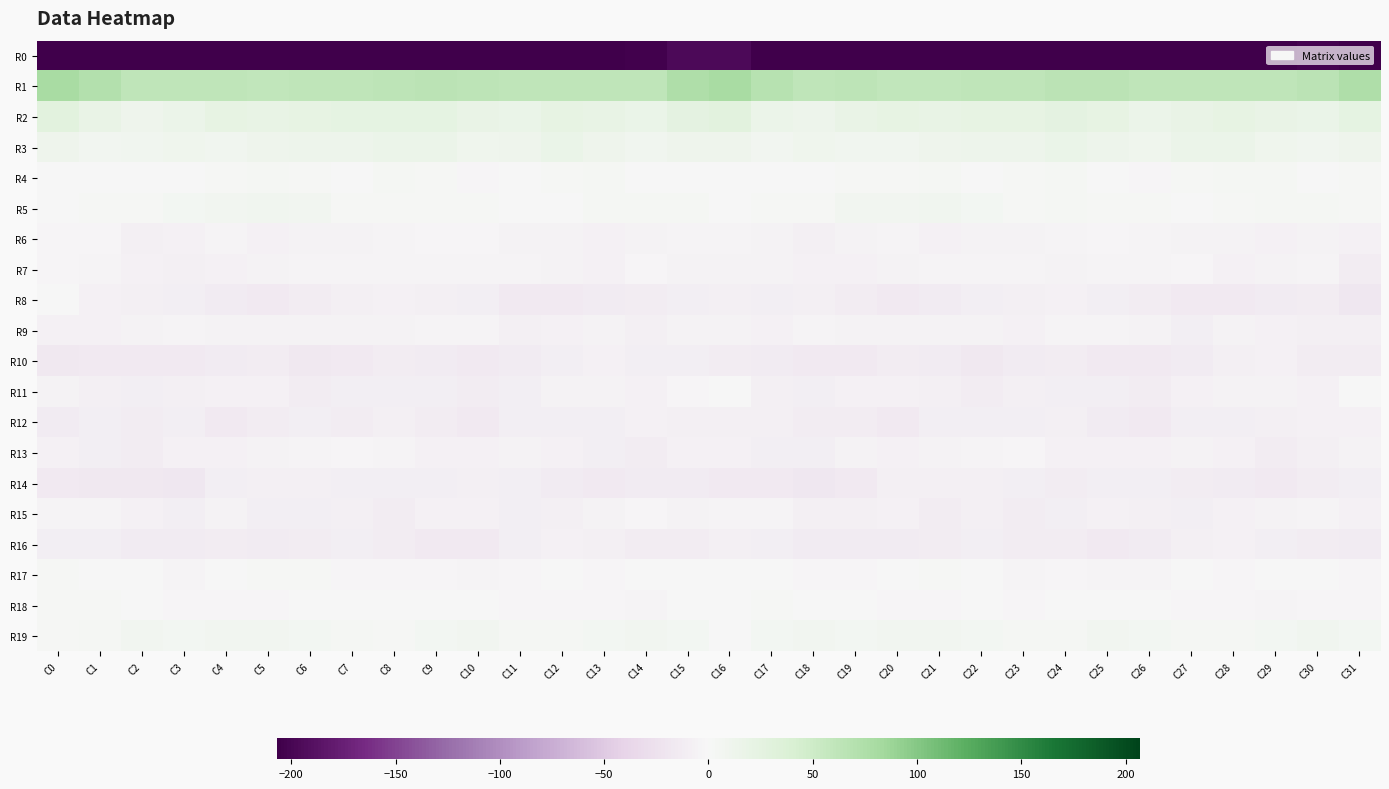

At how many categories does at least one series exceed 11?

32